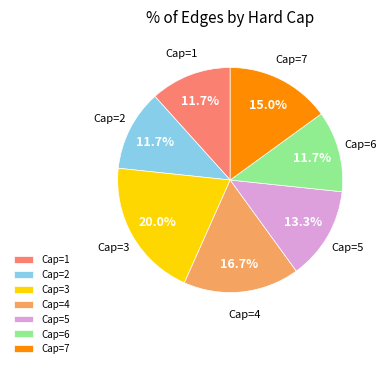

To the nearest percent, what is the average slice percentage?

14%